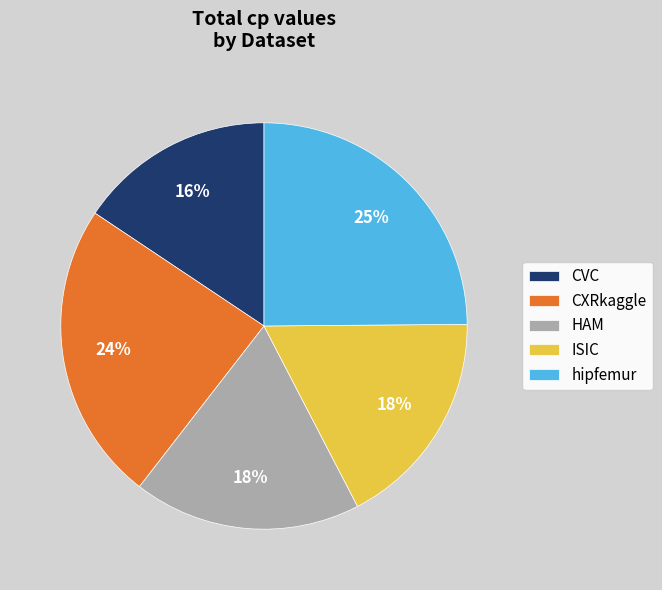

Do HAM and CVC together represent more than half of the pie?

No